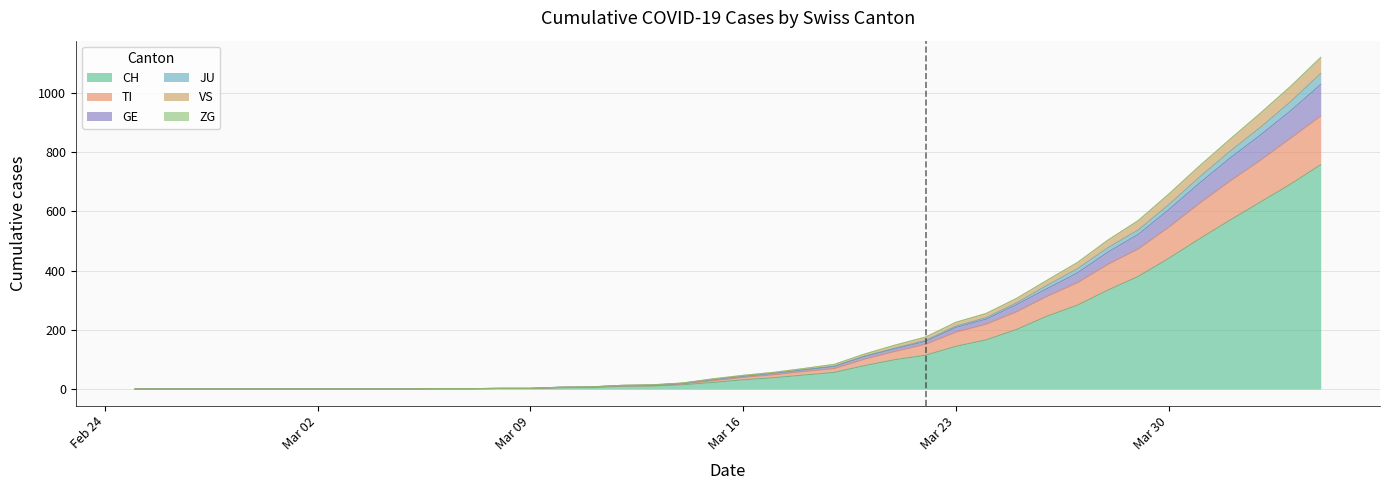

Does the chart display data point markers on the line(s)?

No